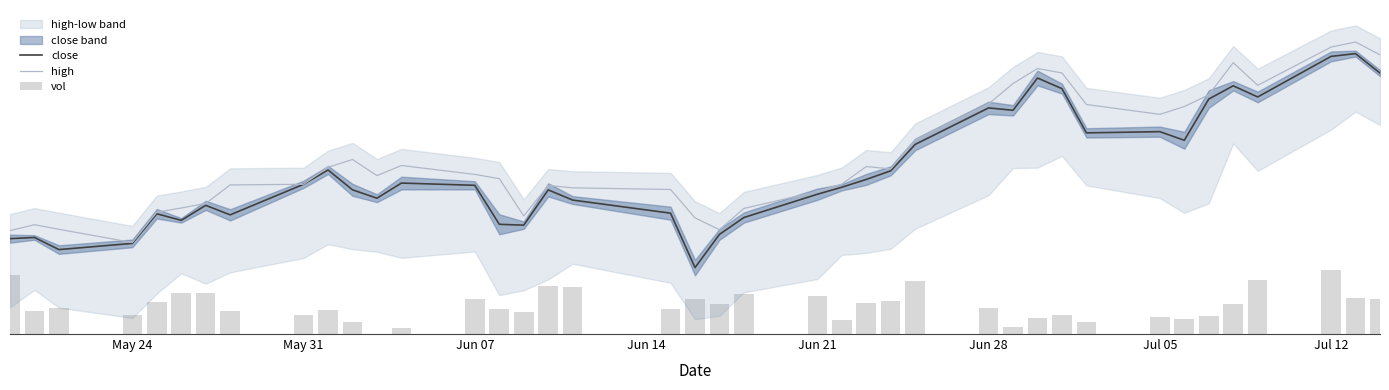

What is the greatest value displayed?

1122.0